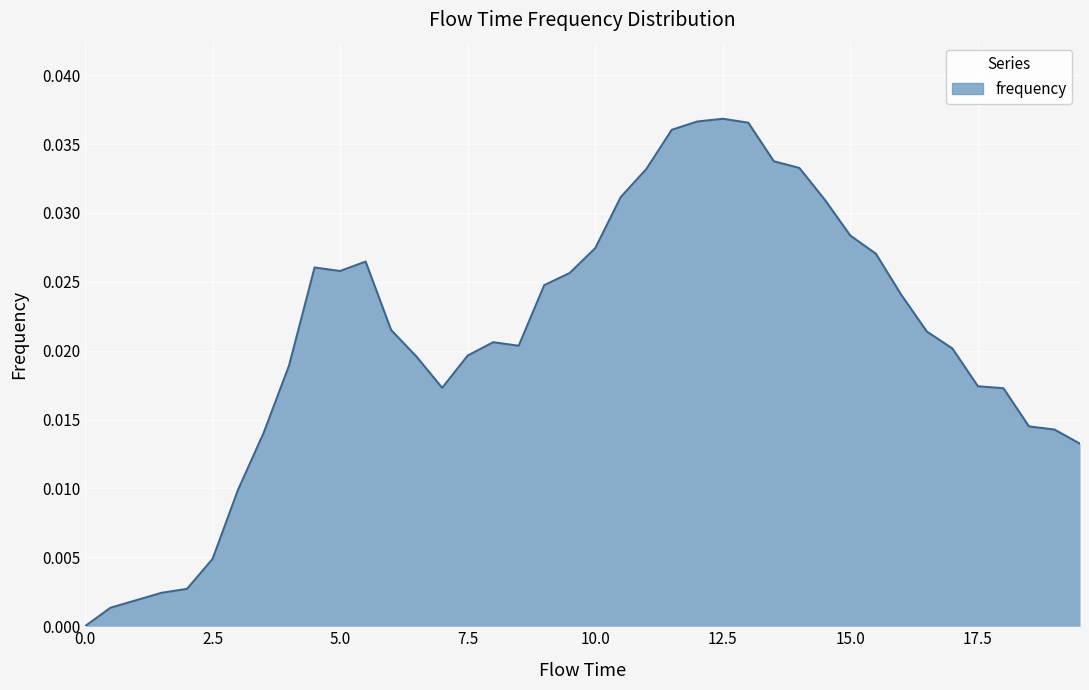

How many lines are shown in the chart?

1